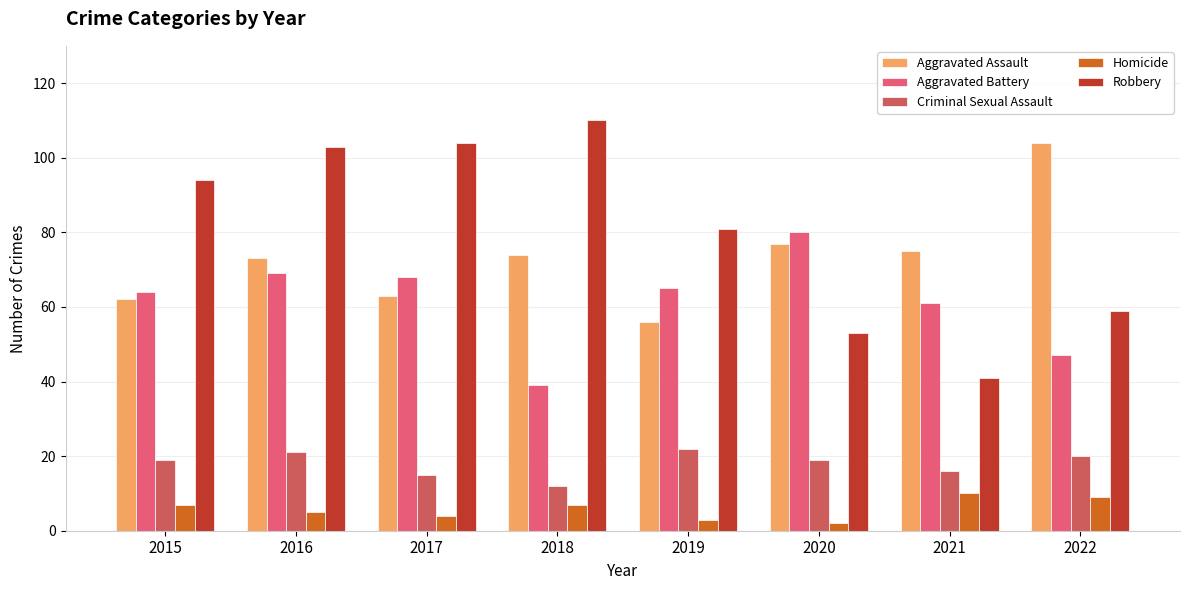

What is the sum of all Robbery values?

645